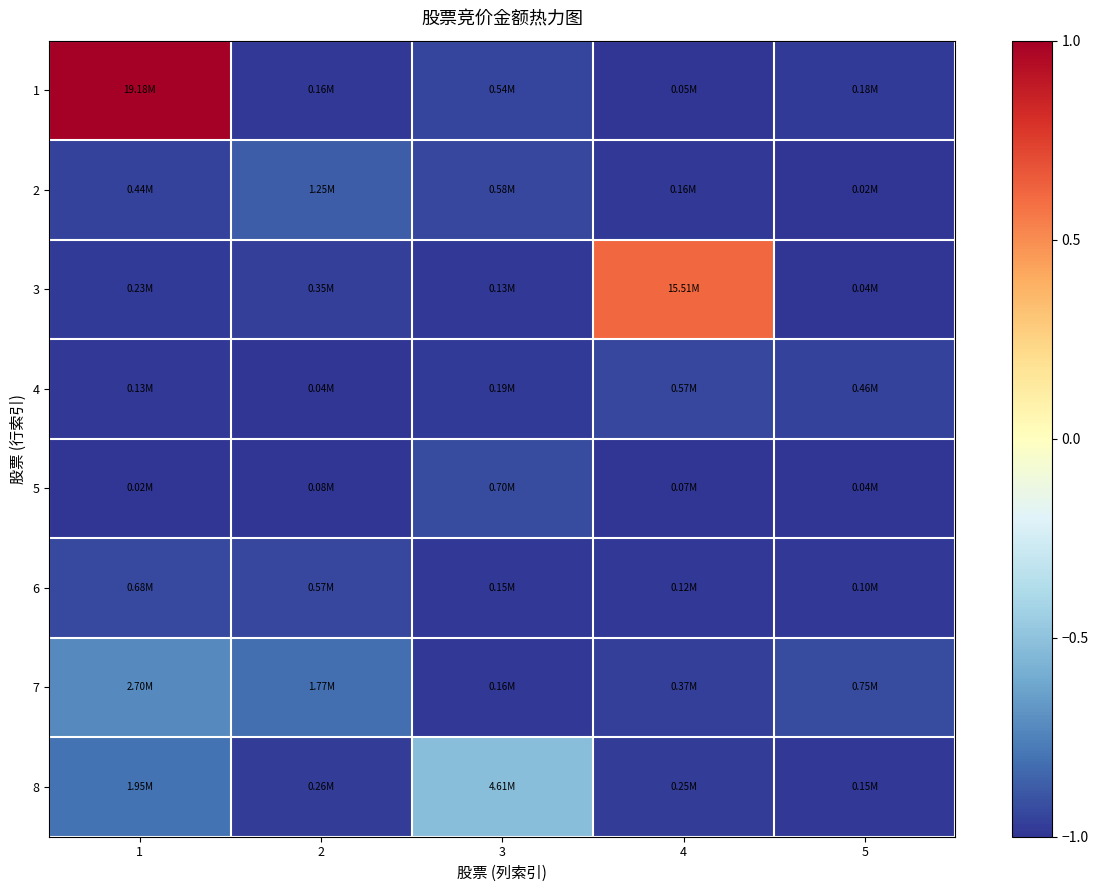

Which has a higher value, 1 or 3?

1